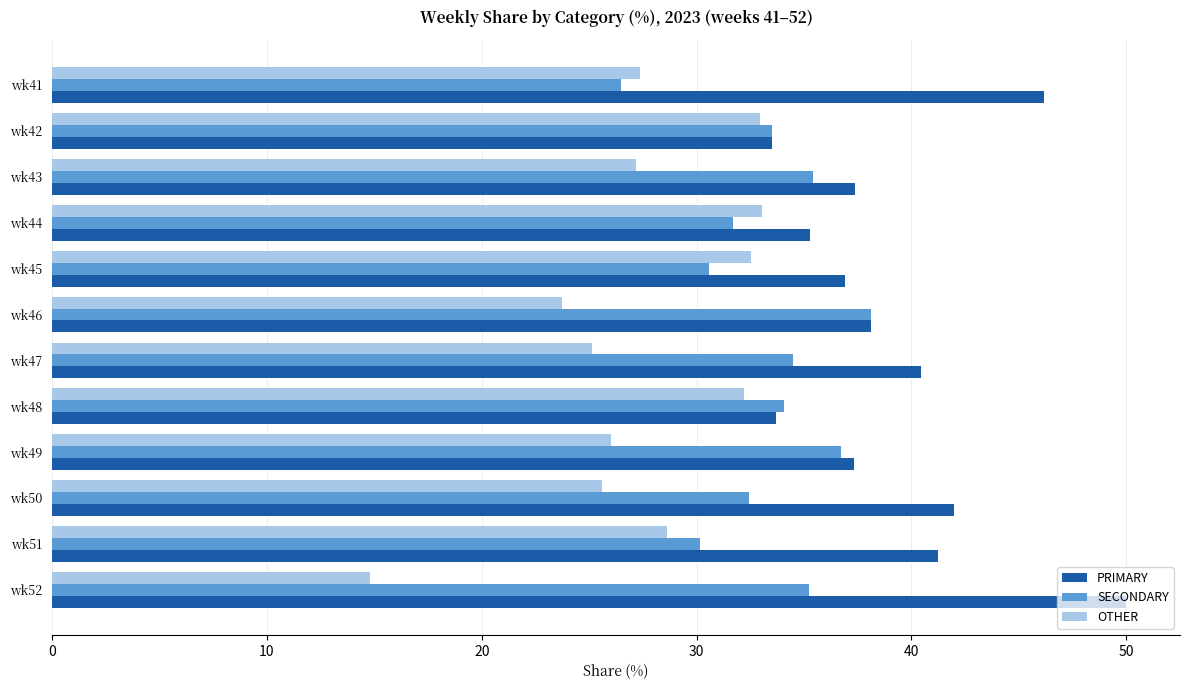

List the series in order of their overall mean, highest first.

PRIMARY, SECONDARY, OTHER